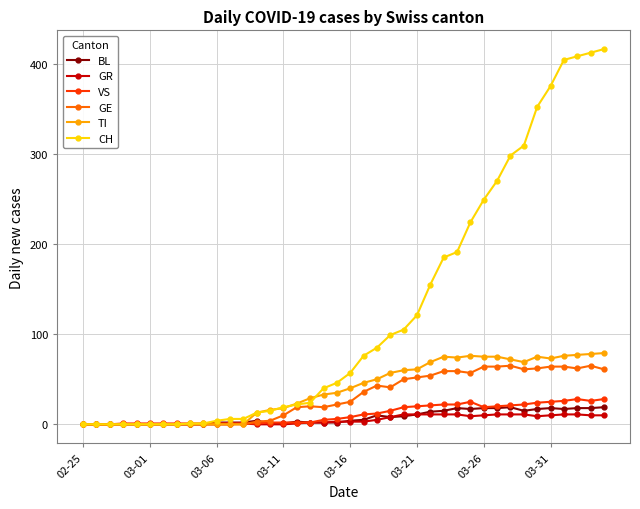

Which series has the largest total across all categories?

CH